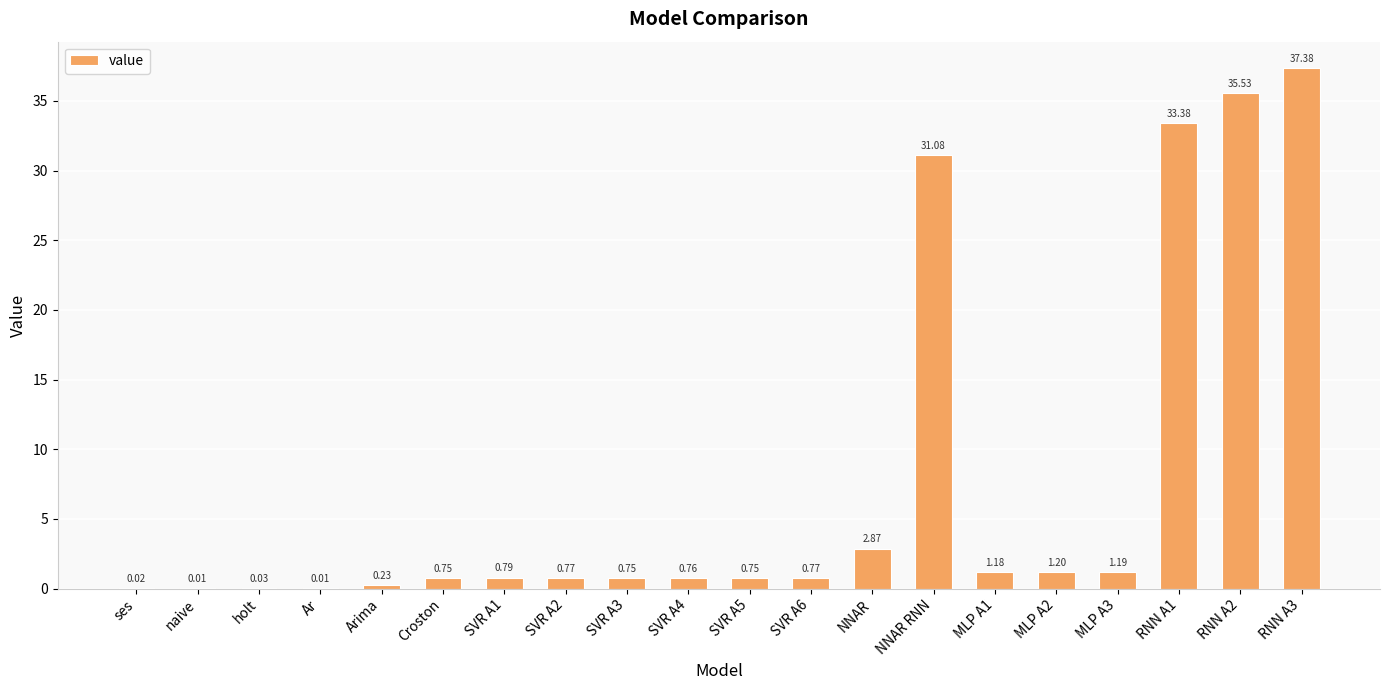

What is the difference between the values at MLP A2 and SVR A4?

0.4